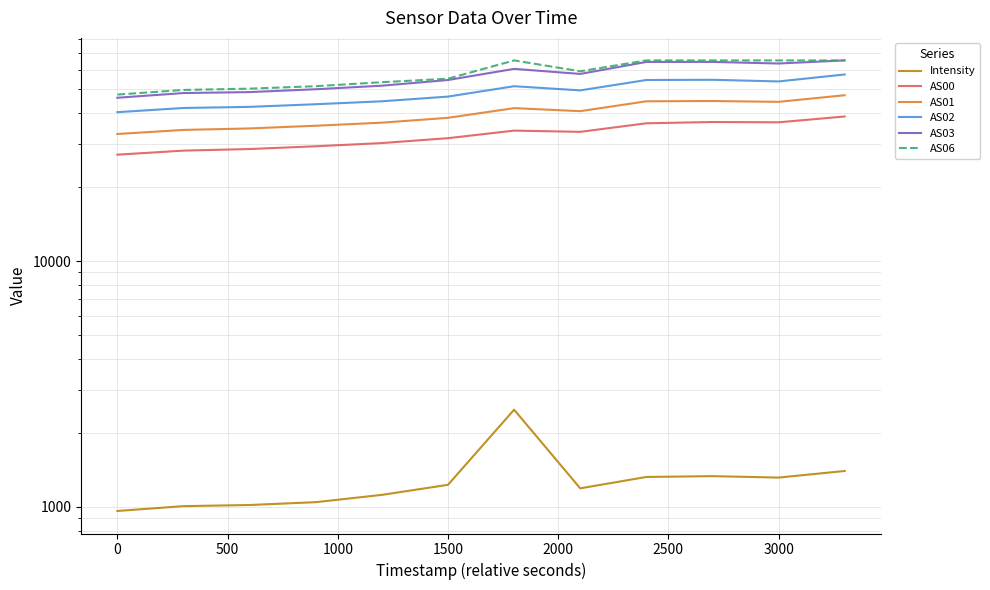

Is it true that AS02 equals 34498.3 at 3500?

False